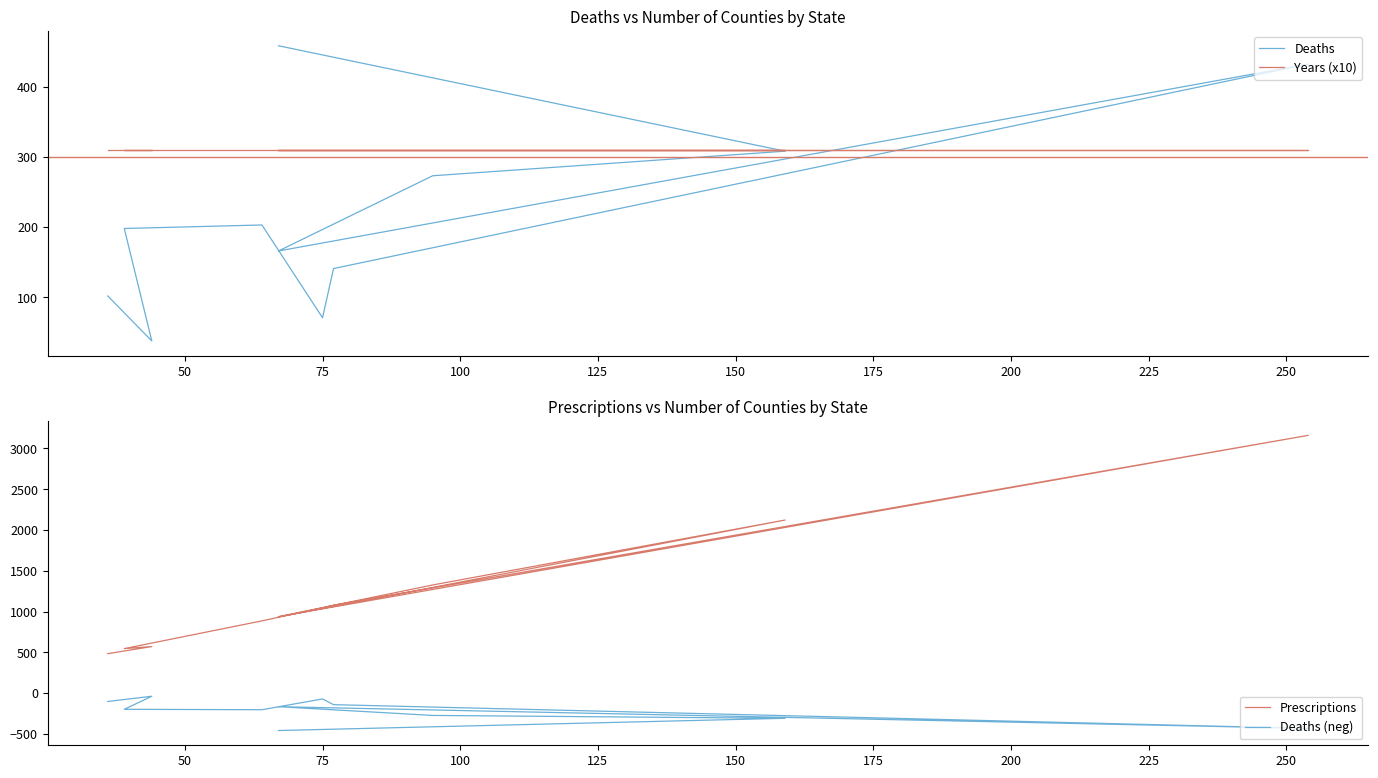

True or false: Deaths and Prescriptions intersect in this chart.

False